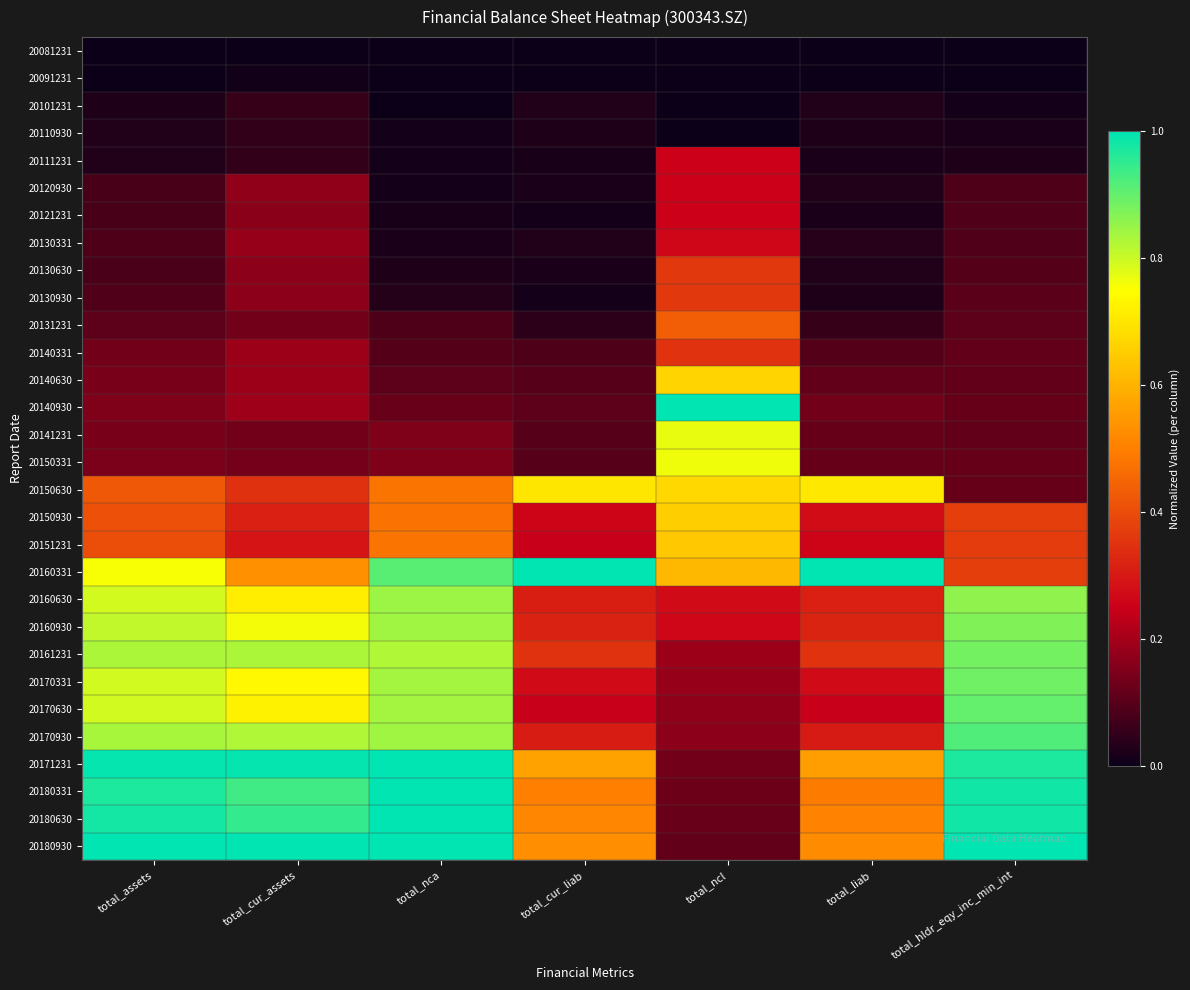

Which series has the largest total across all categories?

20171231